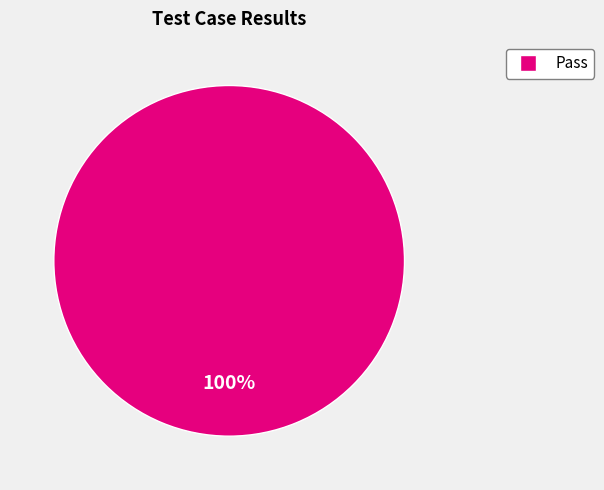

Does any single category account for the majority?

Yes